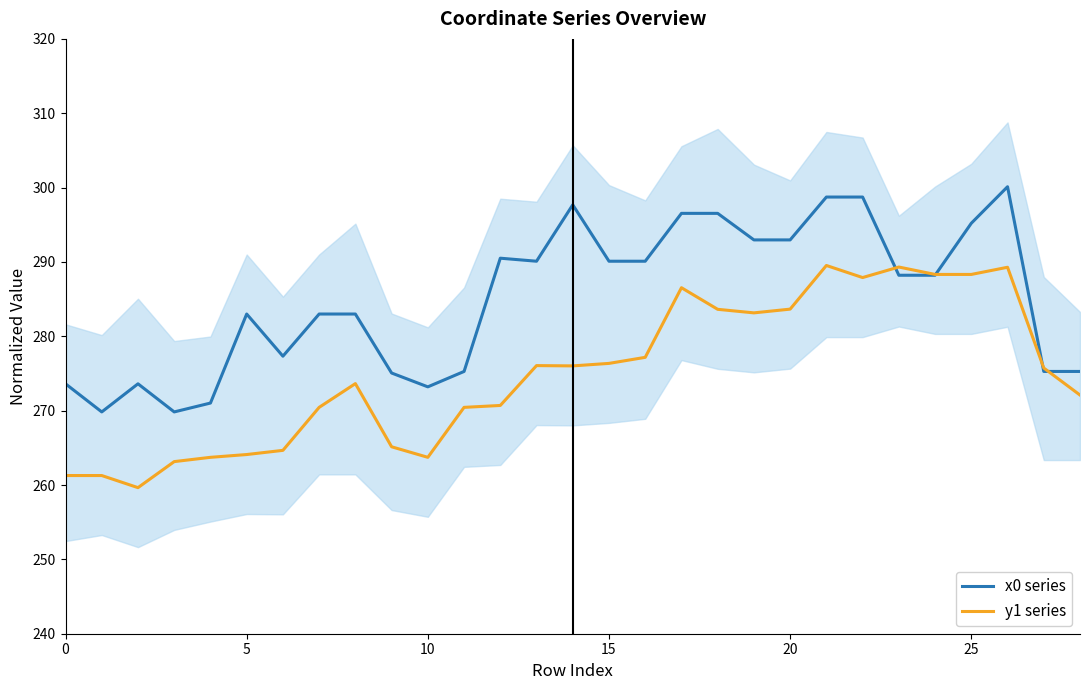

Which series has the widest spread of values?

x0 series